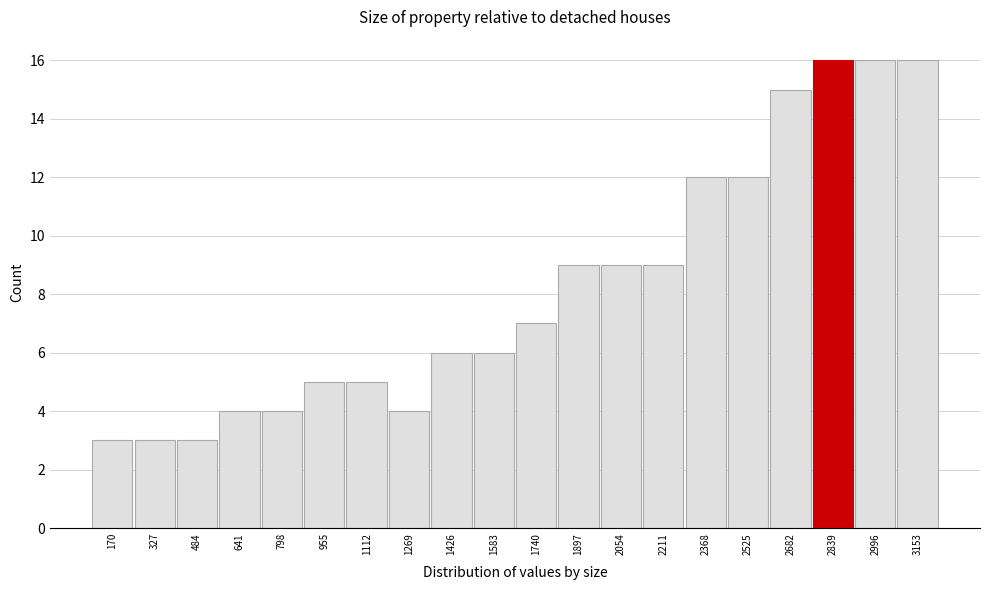

Reading left to right, transcribe this chart: for each bar, give the range it covers on the x-axis and its height. Neither the bar edges nor the heights are printed on the chart, so give them approximately, as read against the axes.

100 to 240: 3
240 to 400: 3
400 to 560: 3
560 to 720: 4
720 to 880: 4
880 to 1040: 5
1040 to 1200: 5
1200 to 1340: 4
1340 to 1500: 6
1500 to 1660: 6
1660 to 1820: 7
1820 to 1980: 9
1980 to 2140: 9
2140 to 2280: 9
2280 to 2440: 12
2440 to 2600: 12
2600 to 2760: 15
2760 to 2920: 16
2920 to 3080: 16
3080 to 3240: 16